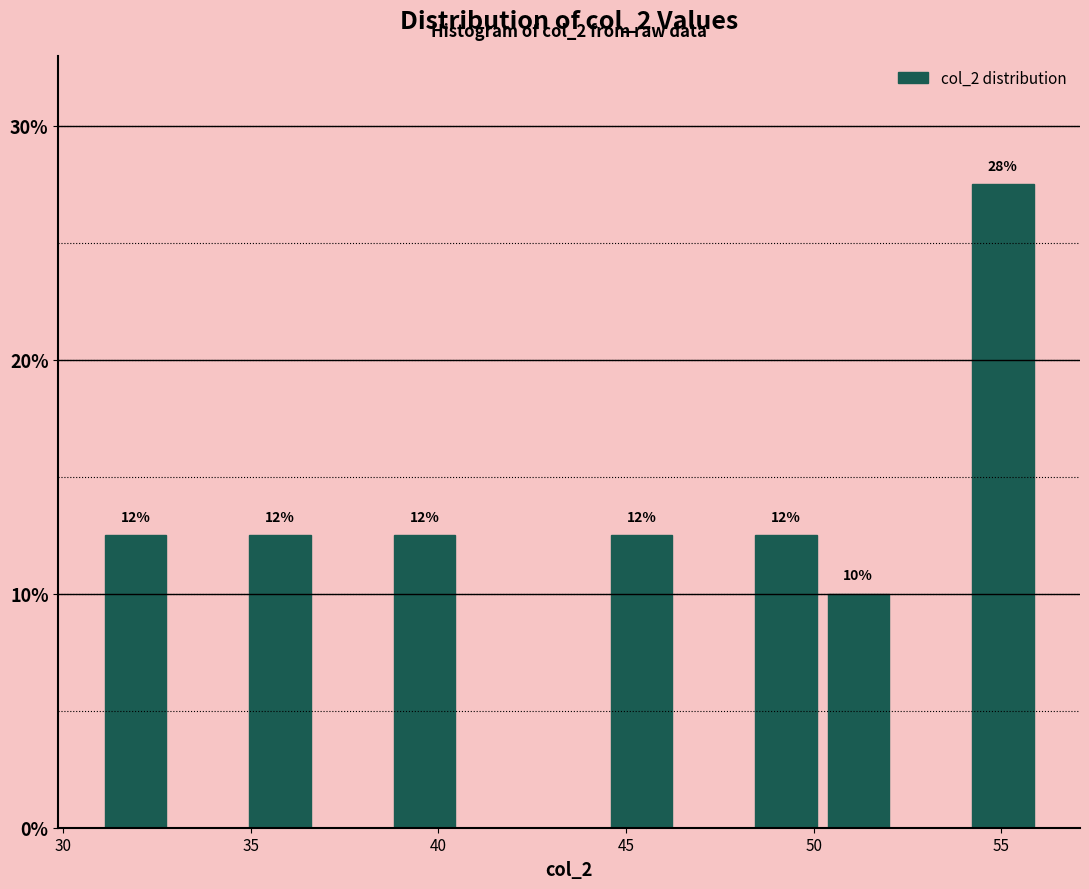

Around what value on the x-axis is the tallest bar? Give the approximate position of its centre, as read against the axis.

55.0